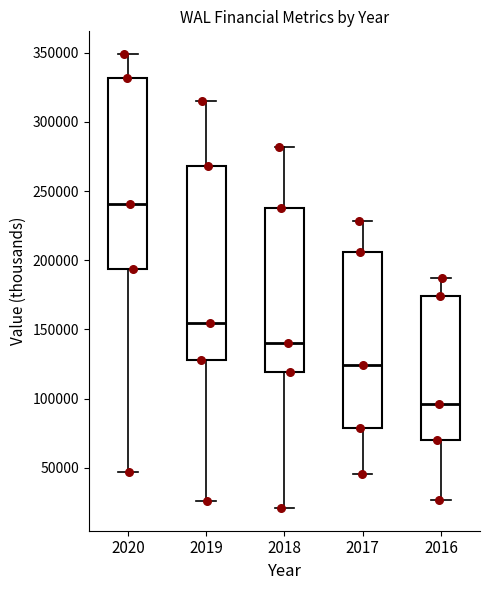

Where is the lower edge of the box at x = 2018 on the y-axis? The values are not printed on the chart, so give them approximately, as read against the axis.

120000